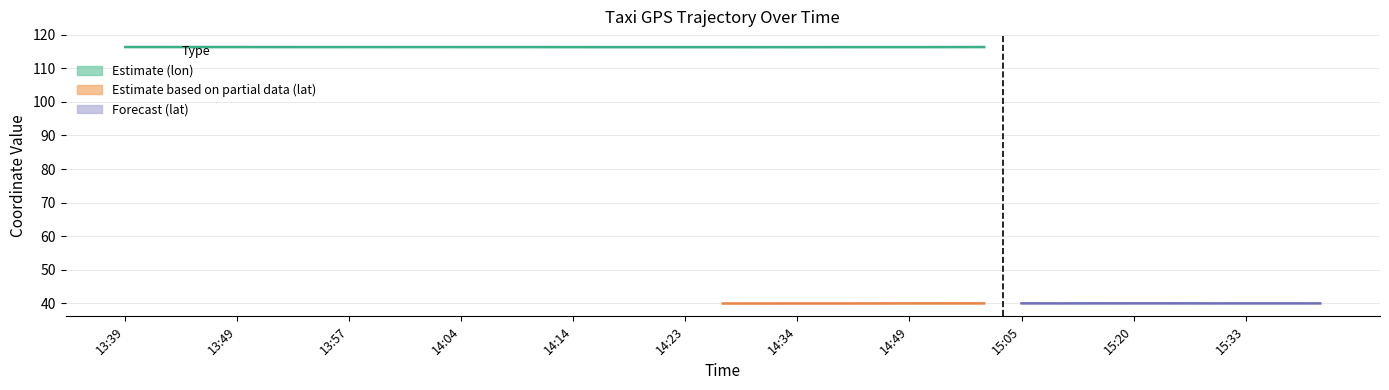

Rank the series by their average value, from highest to lowest.

lon, lat